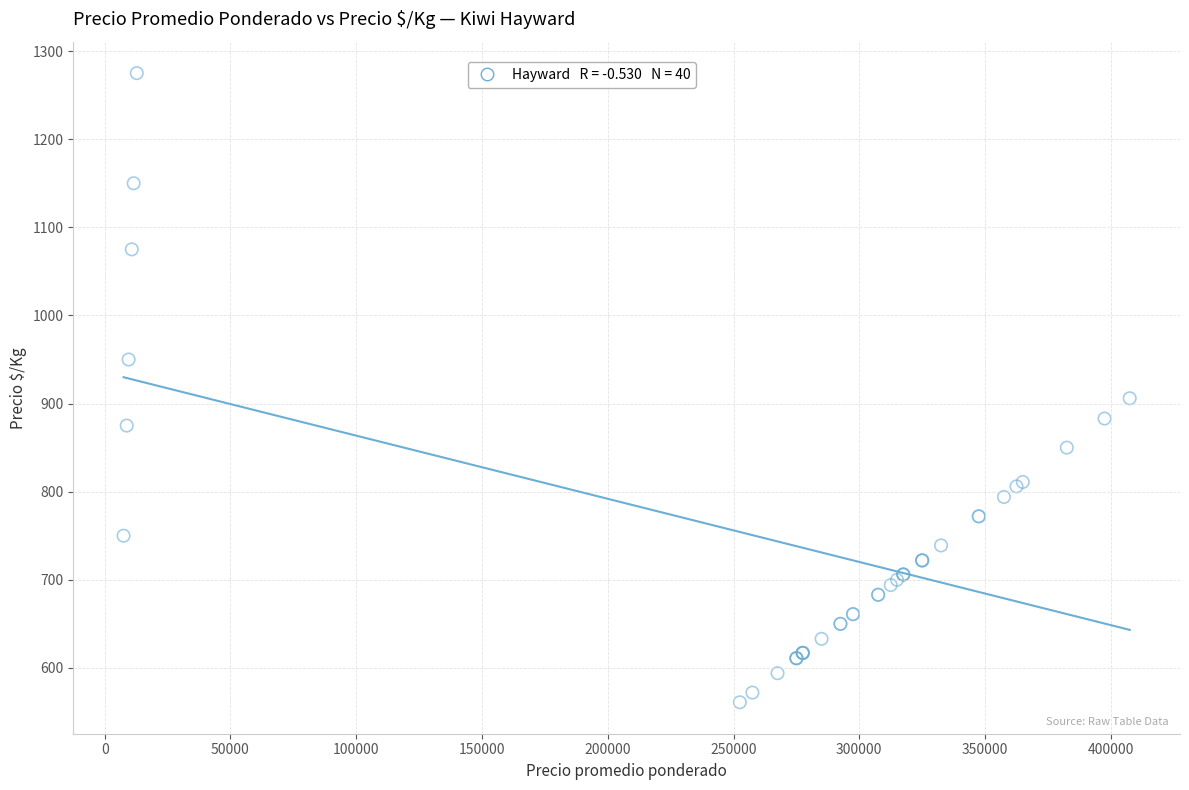

What Y value in the scatter plot is closest to 918?

906